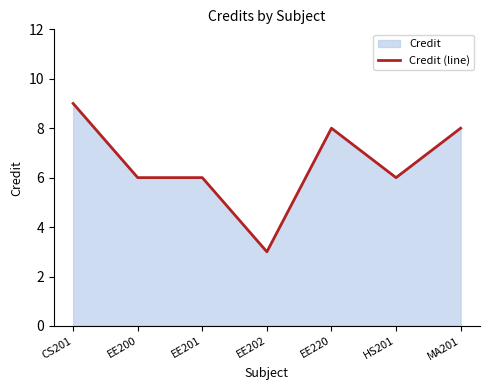

How many lines are shown in the chart?

1